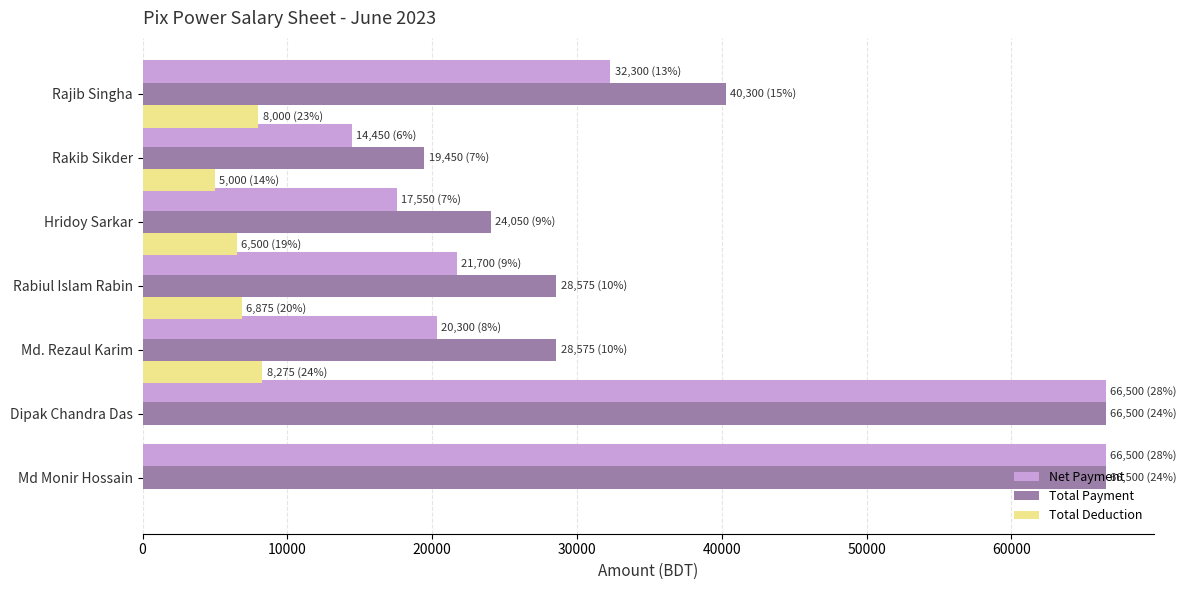

What is the total value across all series at Rabiul Islam Rabin?

57150